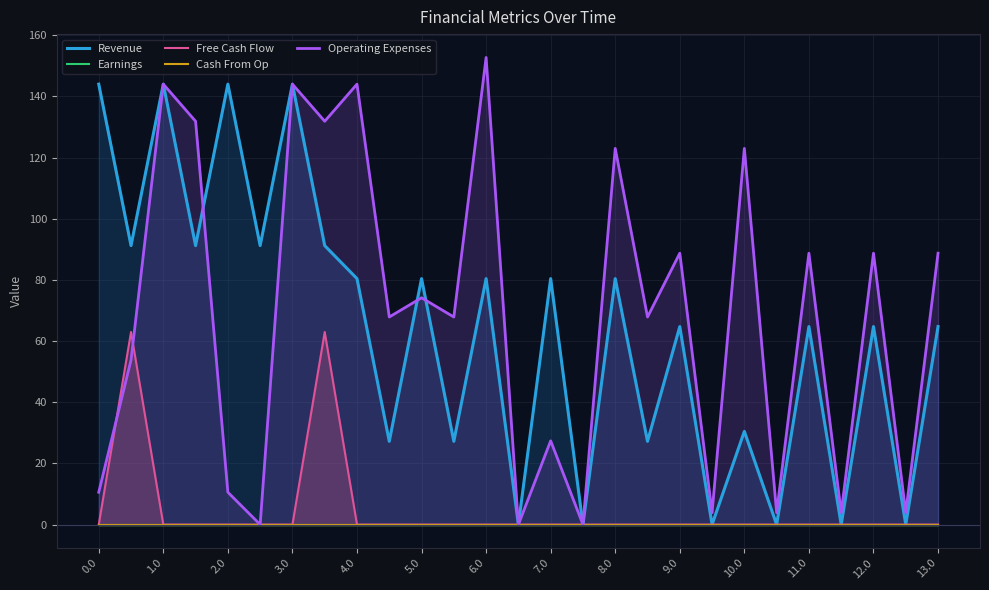

How many lines are shown in the chart?

5